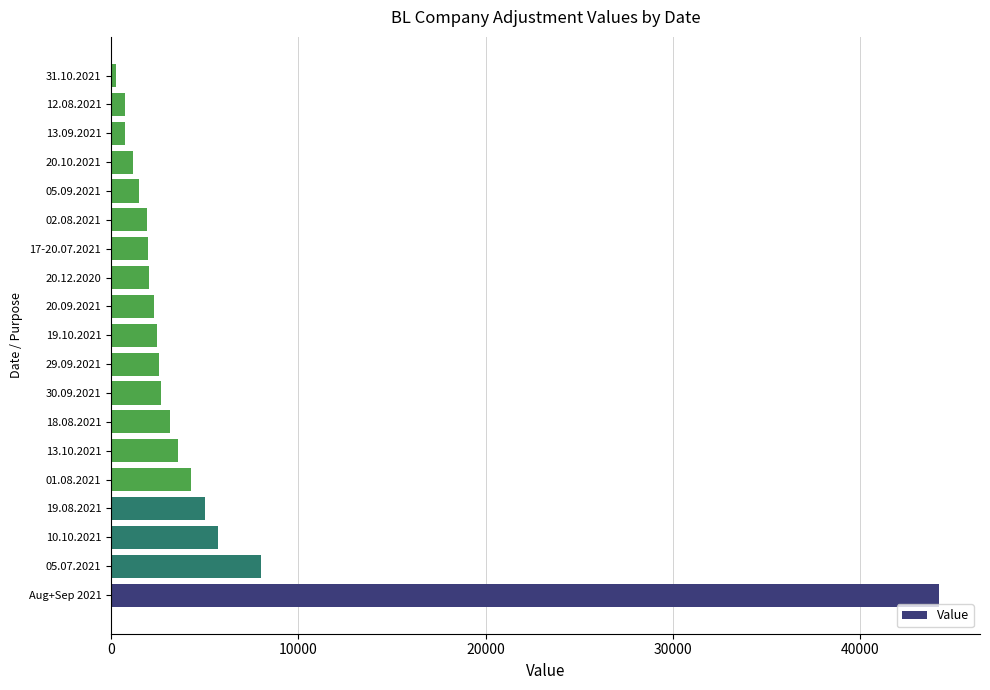

Which has a higher value, 10.10.2021 or 02.08.2021?

10.10.2021